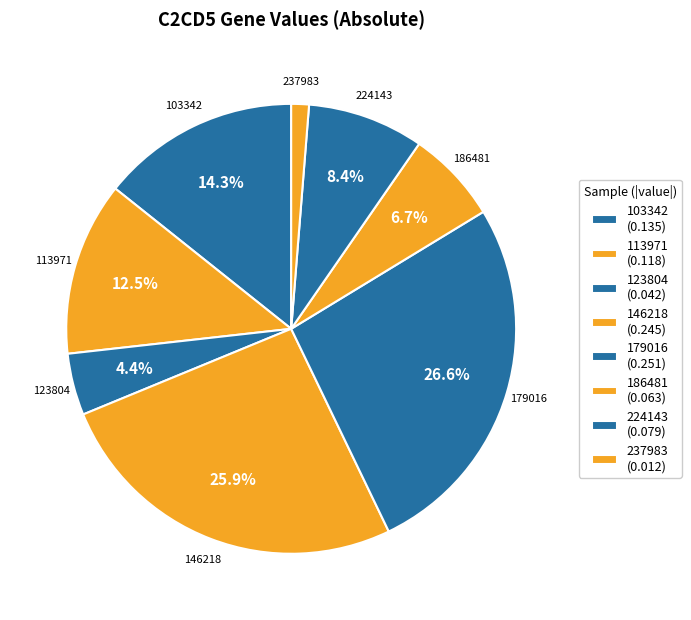

To the nearest percent, what percentage of the pie is 103342?

14%